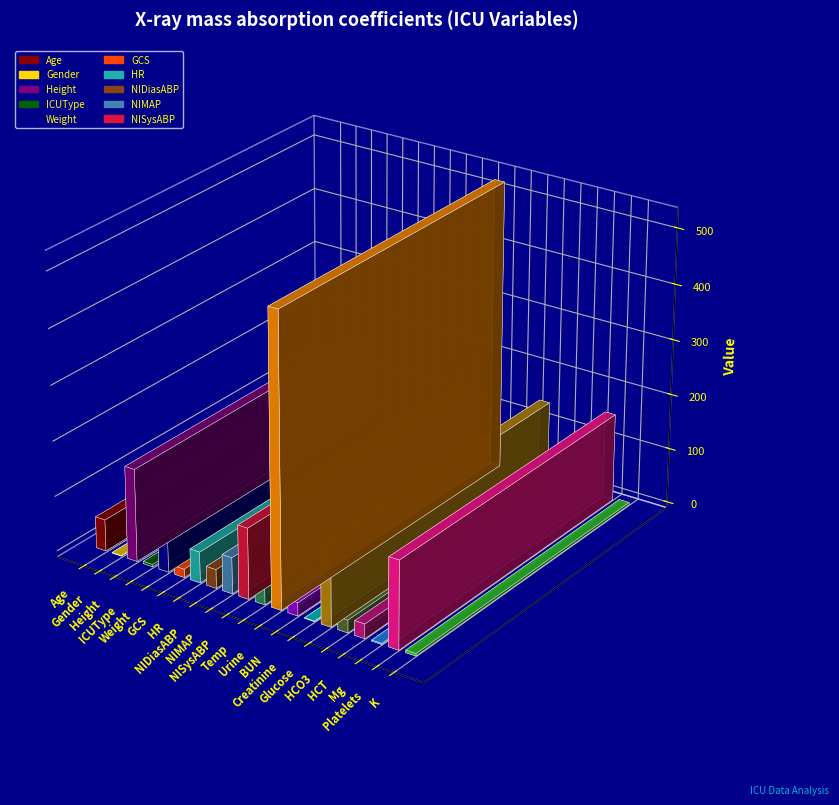

What is the label of the 8th bar from the left?

NIDiasABP